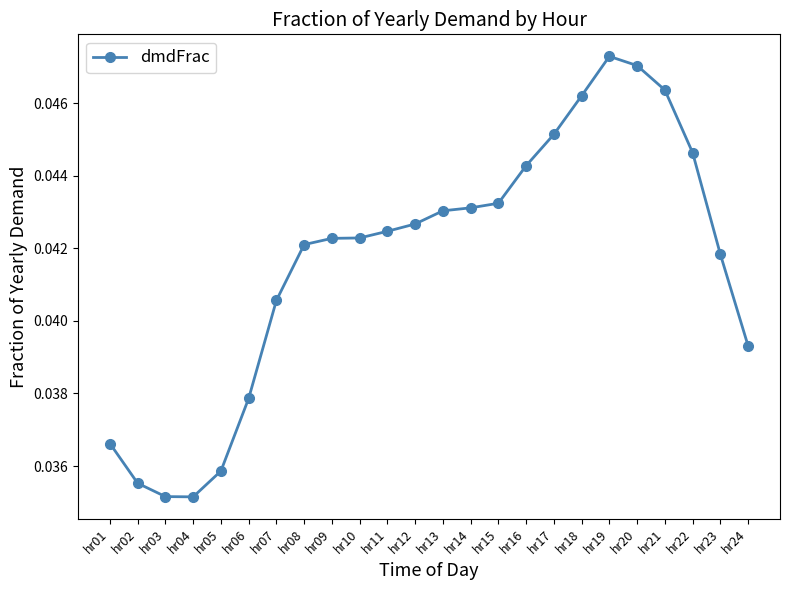

Between hr22 and hr10, which is larger?

hr22